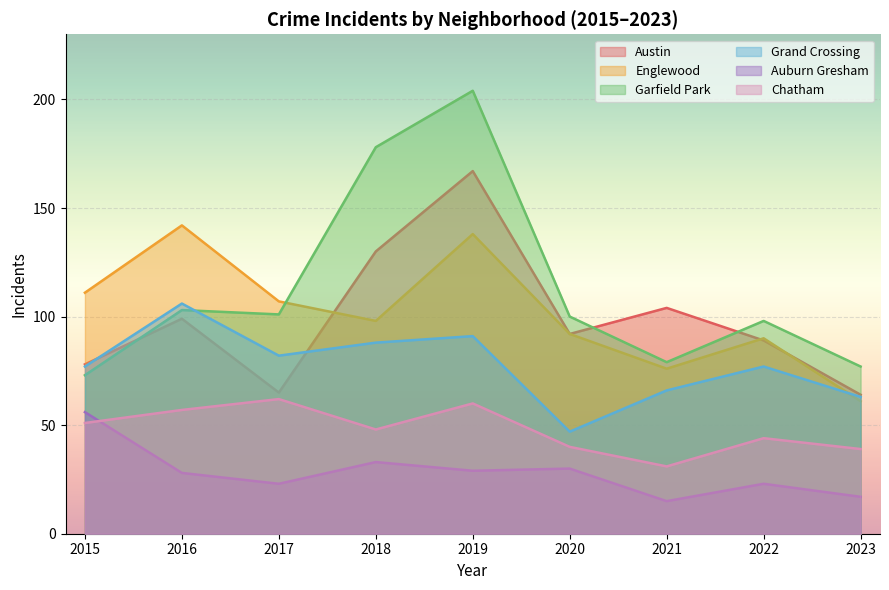

What are all the series names shown in the legend?

Austin, Englewood, Garfield Park, Grand Crossing, Auburn Gresham, Chatham